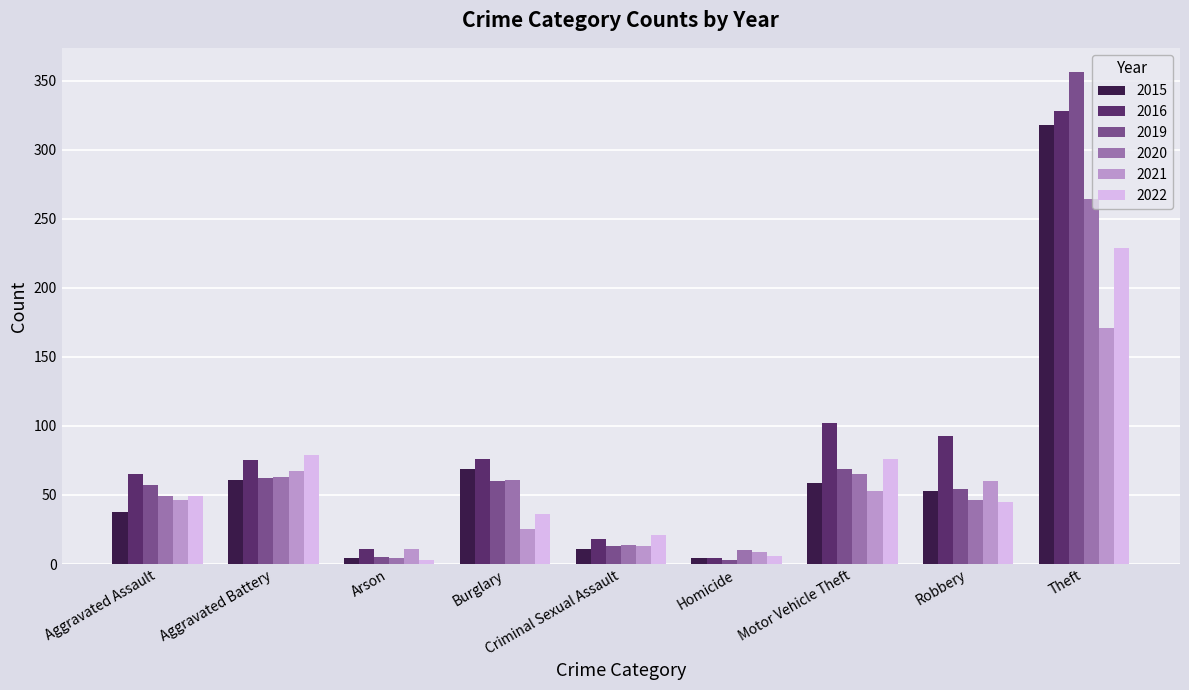

The 2021 series shows 93 at Motor Vehicle Theft. True or false?

False